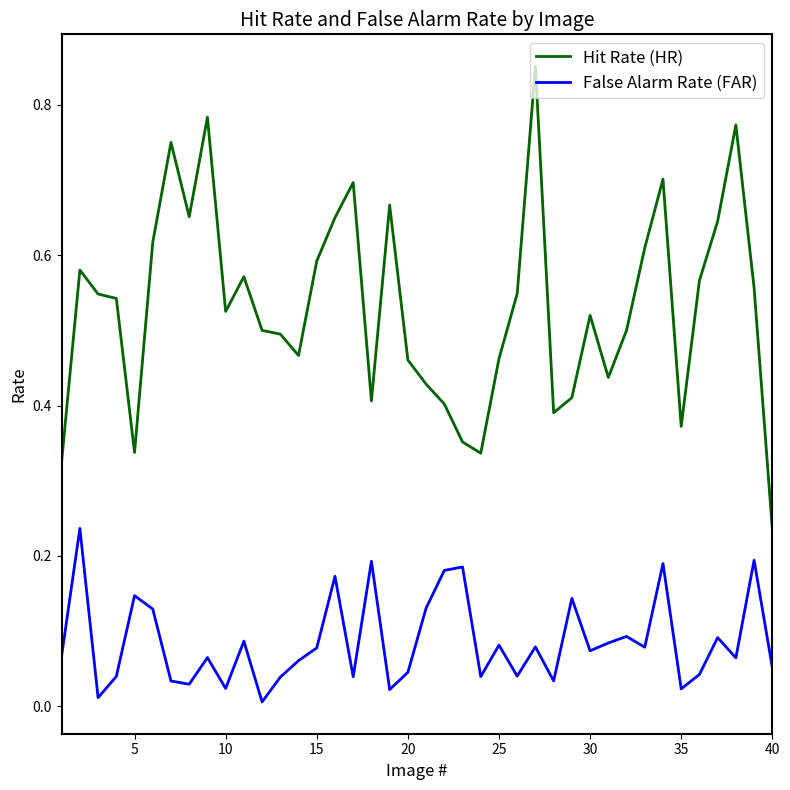

True or false: Hit Rate (HR) and False Alarm Rate (FAR) intersect in this chart.

False